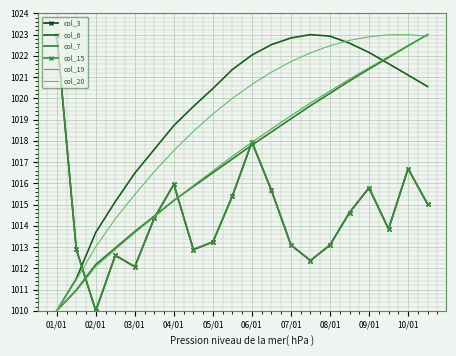

What is the difference between the second highest and minimum values in the col_20 series?

13.0